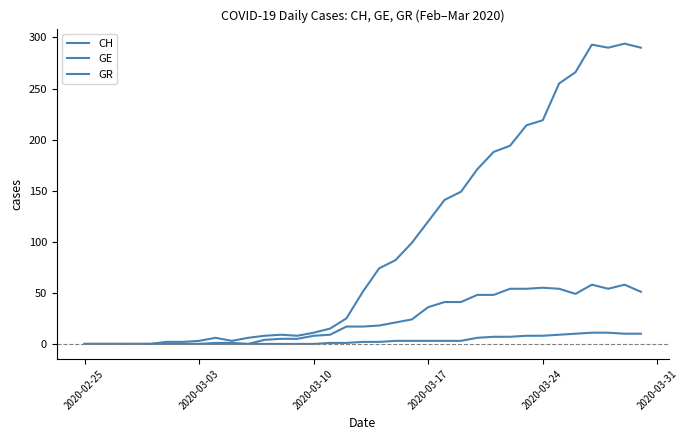

True or false: CH and GE cross at least once.

False